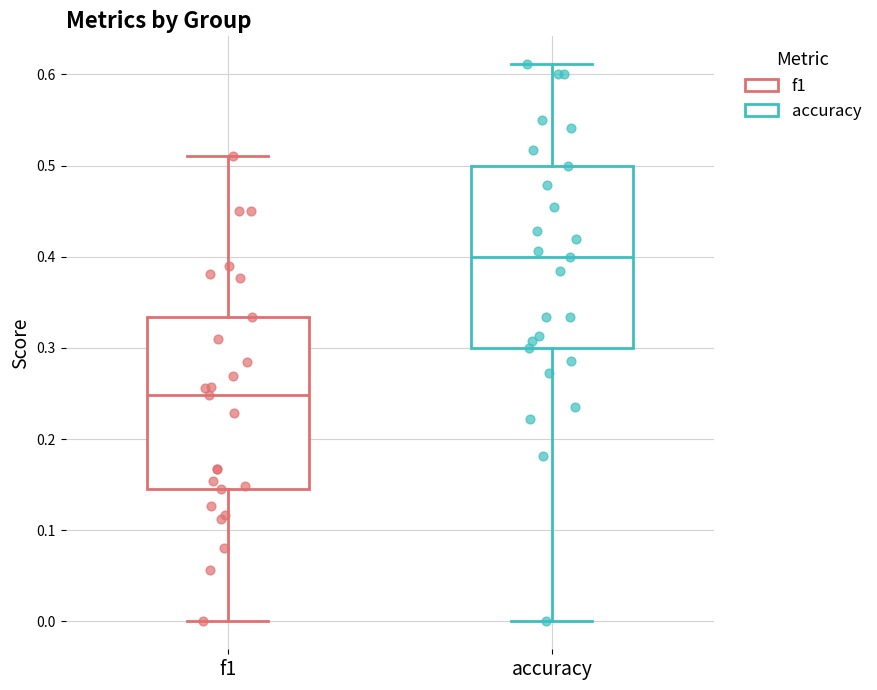

Reading left to right, read every box against the y-axis: the position of its median line, the range the box covers, and the ends of its whiskers. The values are not printed on the chart, so give them approximately, as read against the axis.

f1: median 0.25, box 0.14 to 0.33, whiskers 0.00 to 0.51
accuracy: median 0.40, box 0.30 to 0.50, whiskers 0.00 to 0.61